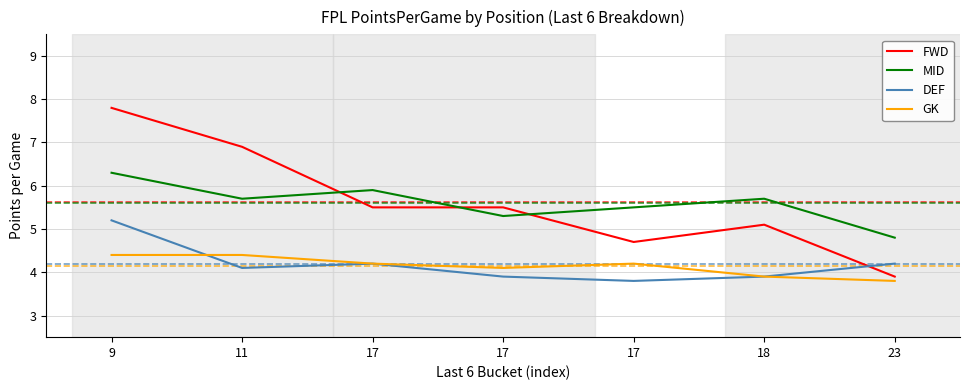

Count the number of categories in the chart.

7